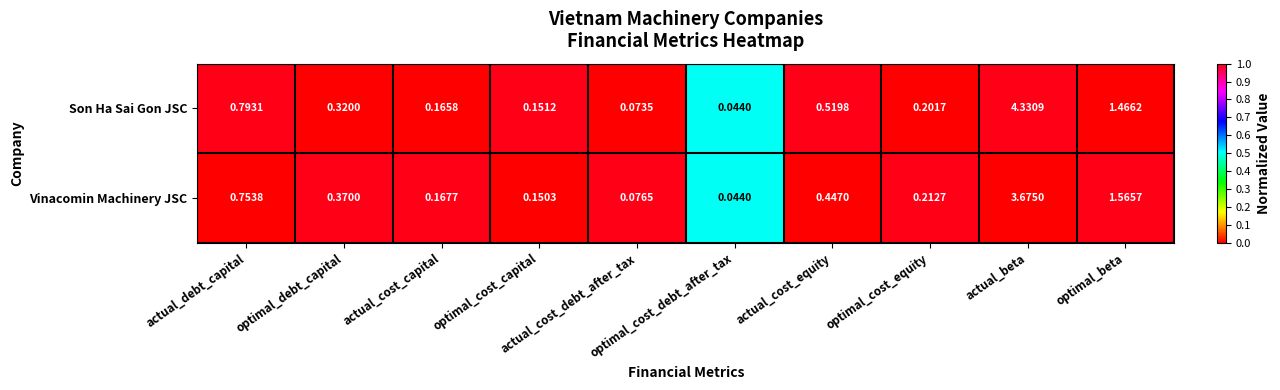

List the series in order of their overall mean, highest first.

Son Ha Sai Gon JSC, Vinacomin Machinery JSC